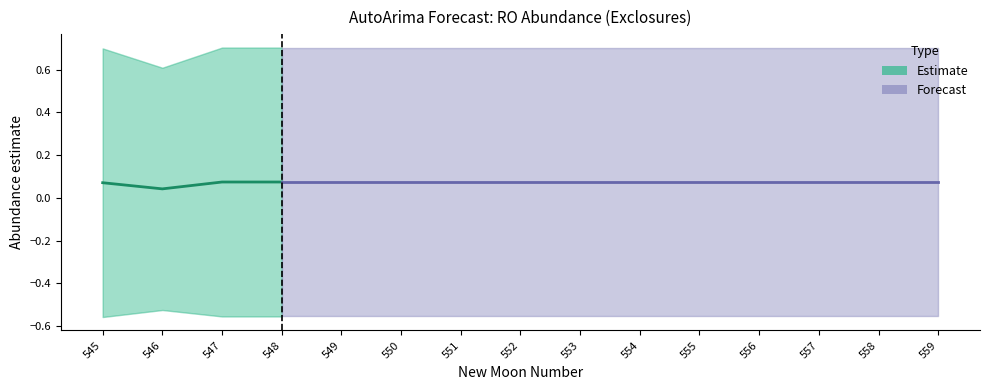

True or false: lower_pi and estimate cross at least once.

False